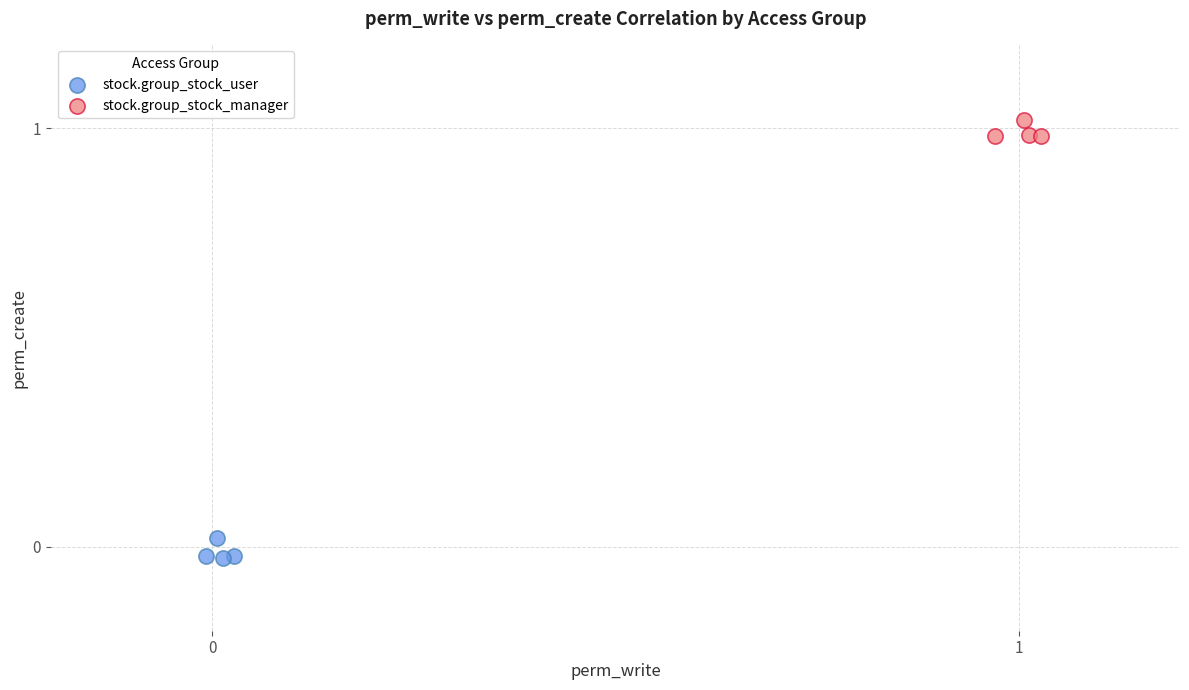

Which series contains the highest Y value?

stock.group_stock_manager